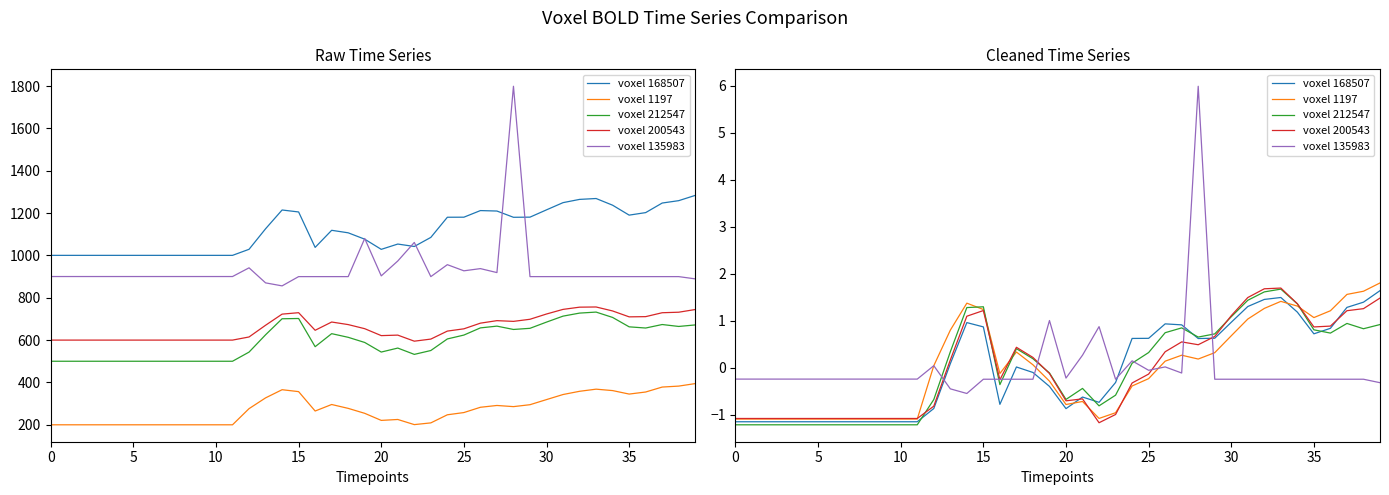

At which category is the sum across all series the highest?

28